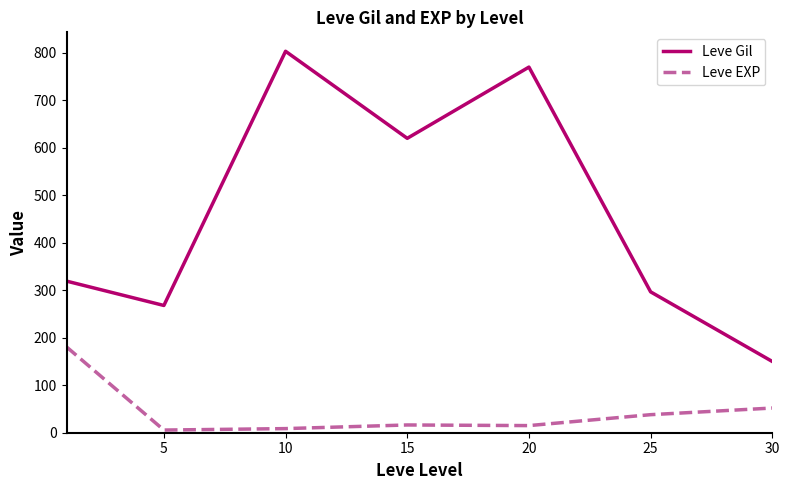

True or false: Leve EXP and Leve Gil intersect in this chart.

False